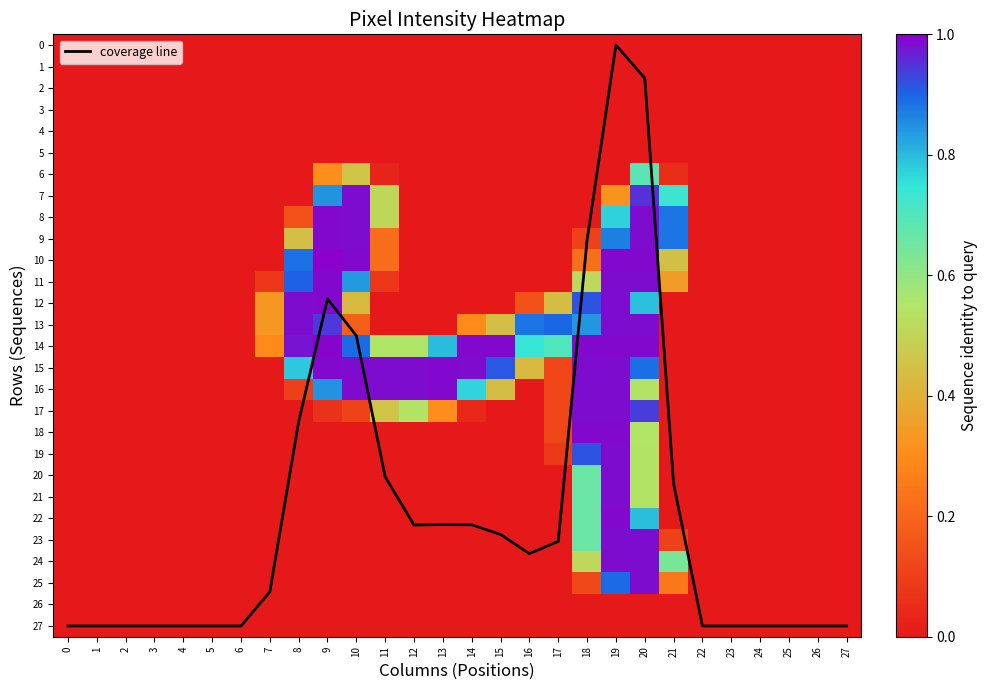

True or false: coverage line has a value of 27.0 at 4.

True